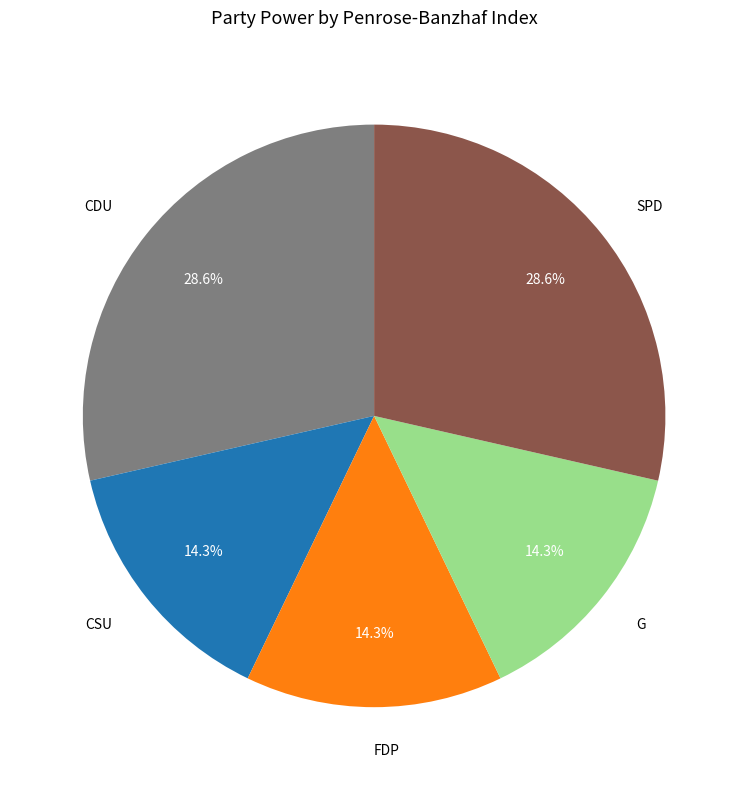

How many segments does this pie chart have?

5